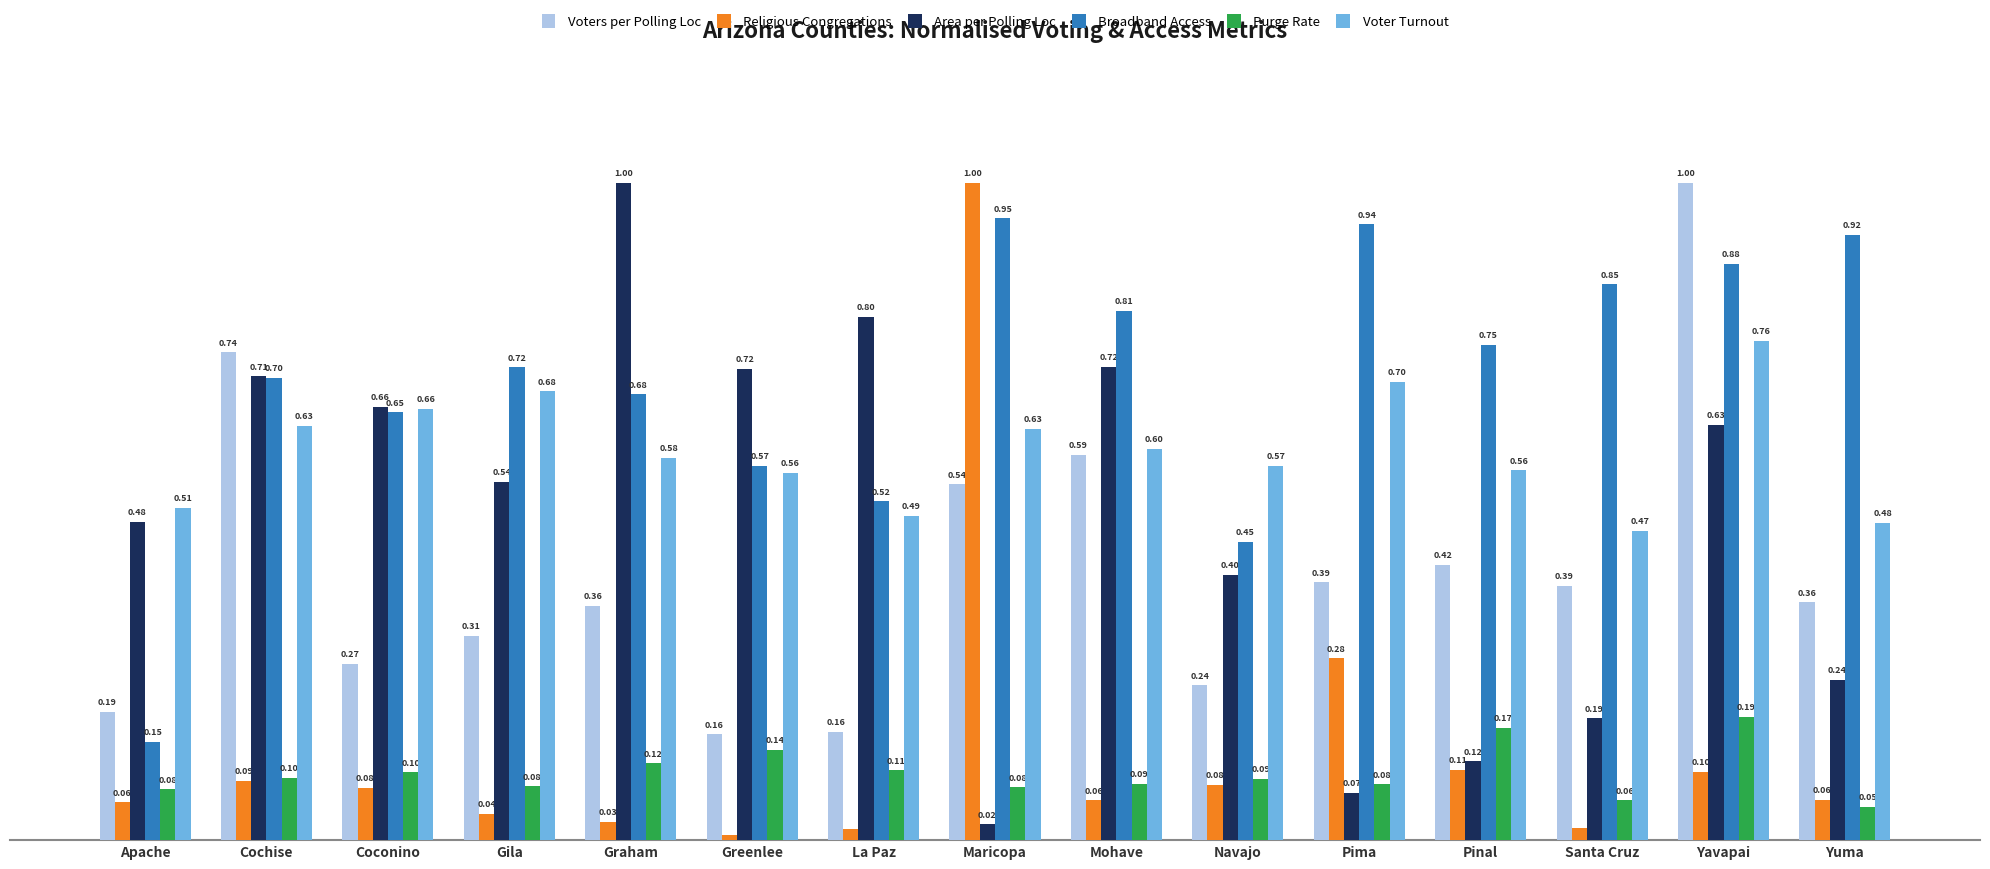

Which category has the lowest value in the Area per Polling Loc series?

Maricopa